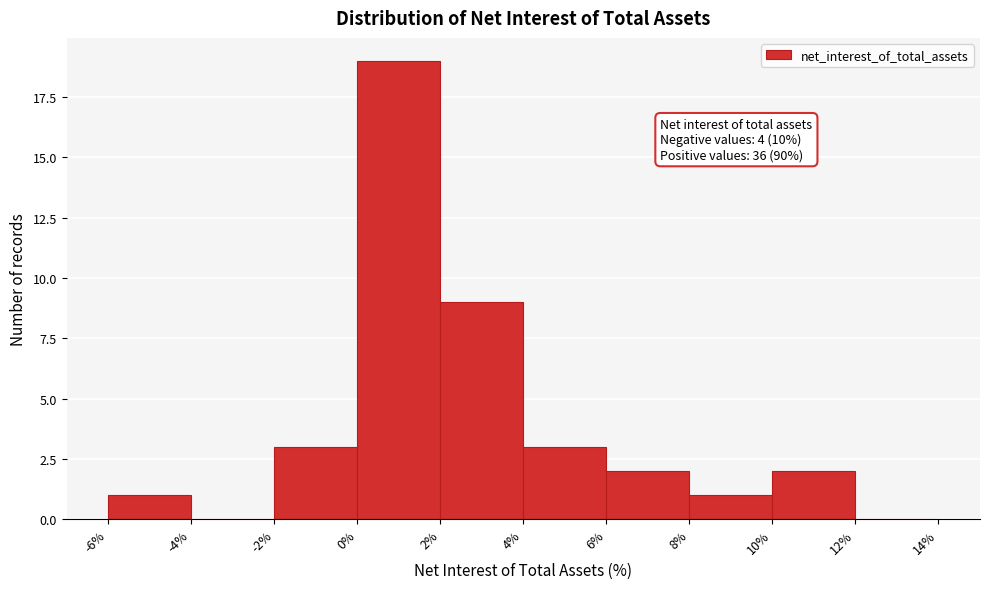

Over which range of the x-axis is the bar tallest?

0% to 2%